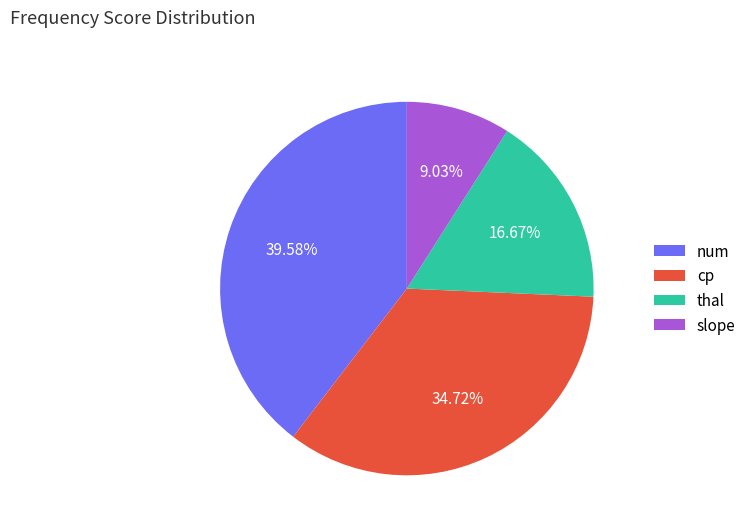

Combined, do slope and cp account for over 50%?

No